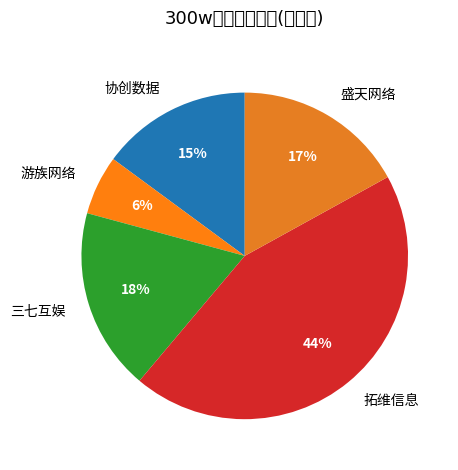

To the nearest percent, what percentage of the pie is 协创数据?

15%